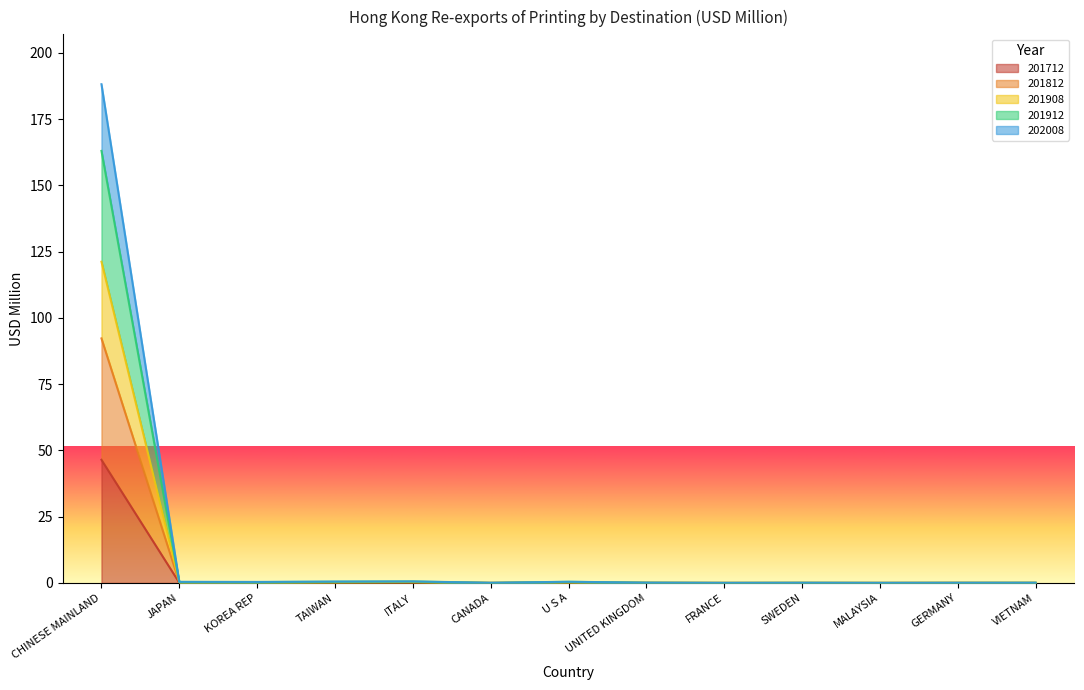

Between TAIWAN and SWEDEN, which is larger?

TAIWAN